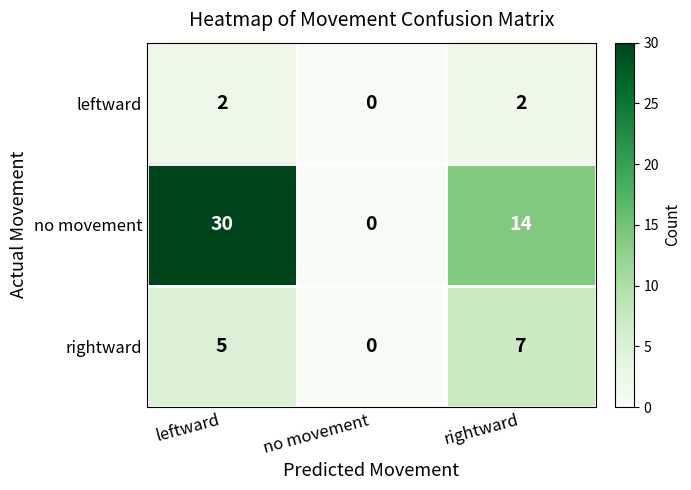

List the series in order of their overall mean, highest first.

no movement, rightward, leftward